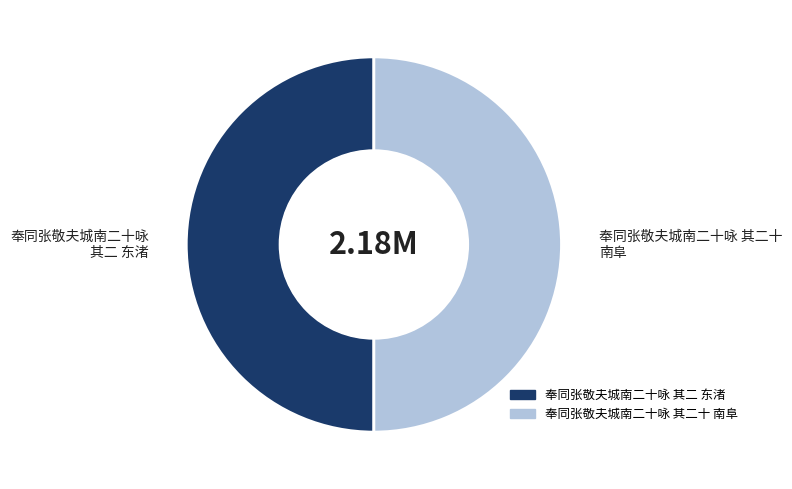

What is the ratio of the value at 奉同张敬夫城南二十咏 其二十 南阜 to the value at 奉同张敬夫城南二十咏 其二 东渚?

1.0